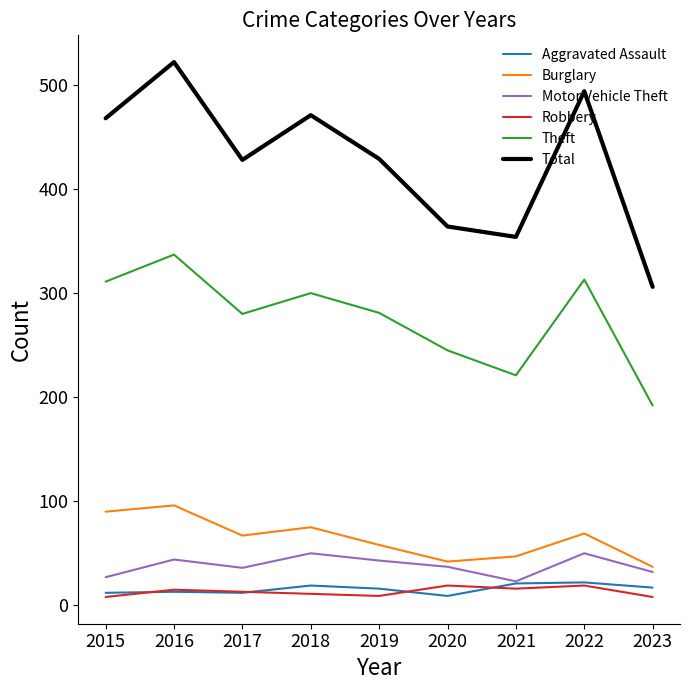

True or false: Theft and Robbery intersect in this chart.

False